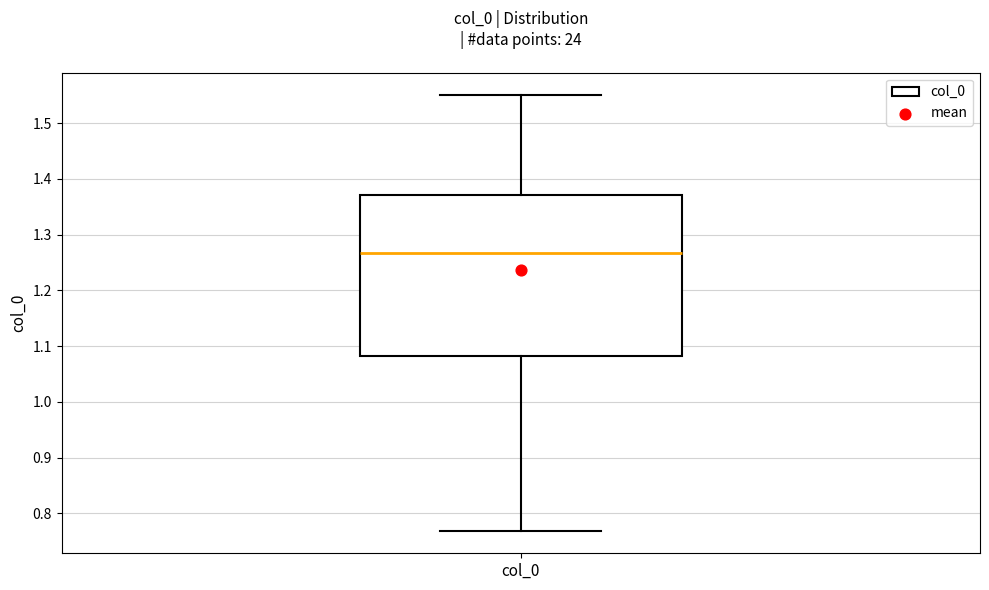

Transcribe this box plot: give where the median line is, the range the box spans, and where the two whiskers end, as read against the y-axis. The values are not printed on the chart, so give them approximately, as read against the axis.

median 1.27, box 1.08 to 1.37, whiskers 0.77 to 1.55